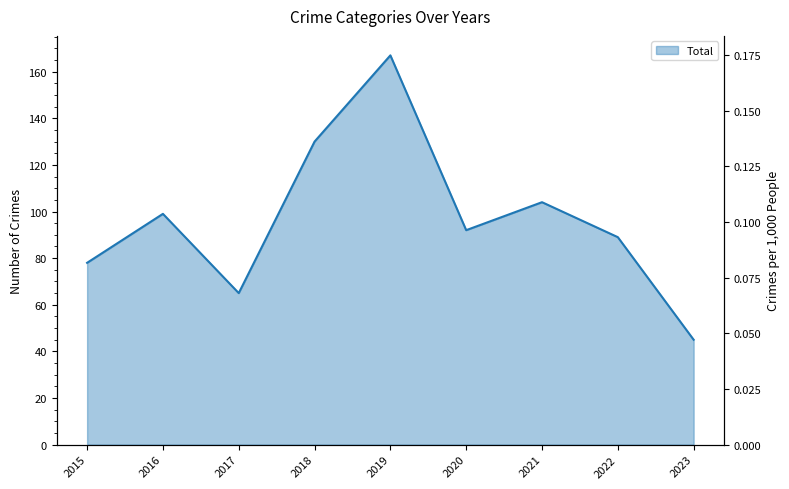

What is the value of the Total (line) point at the 2nd from the left?

99.0